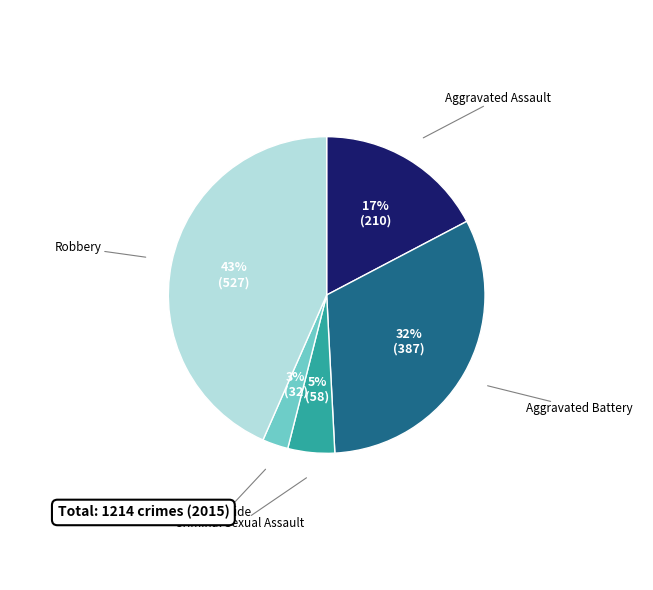

Is there any slice that represents more than half of the pie?

No